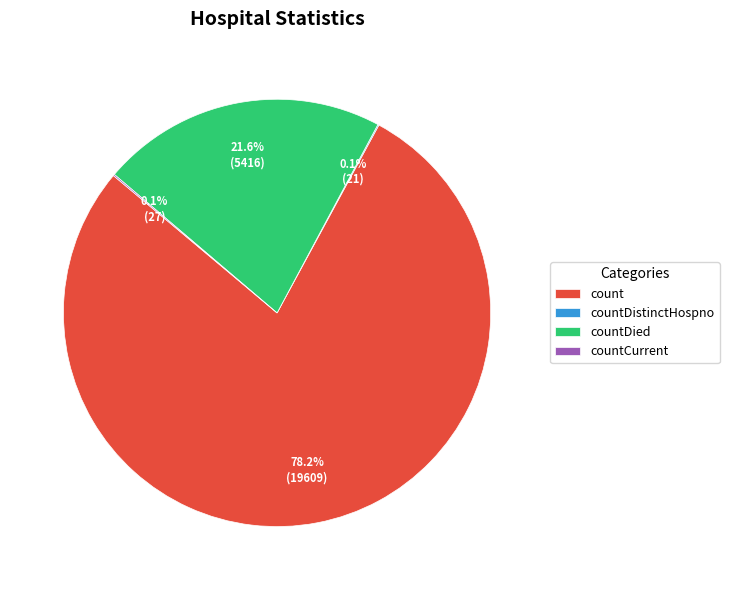

Does any single category account for the majority?

Yes